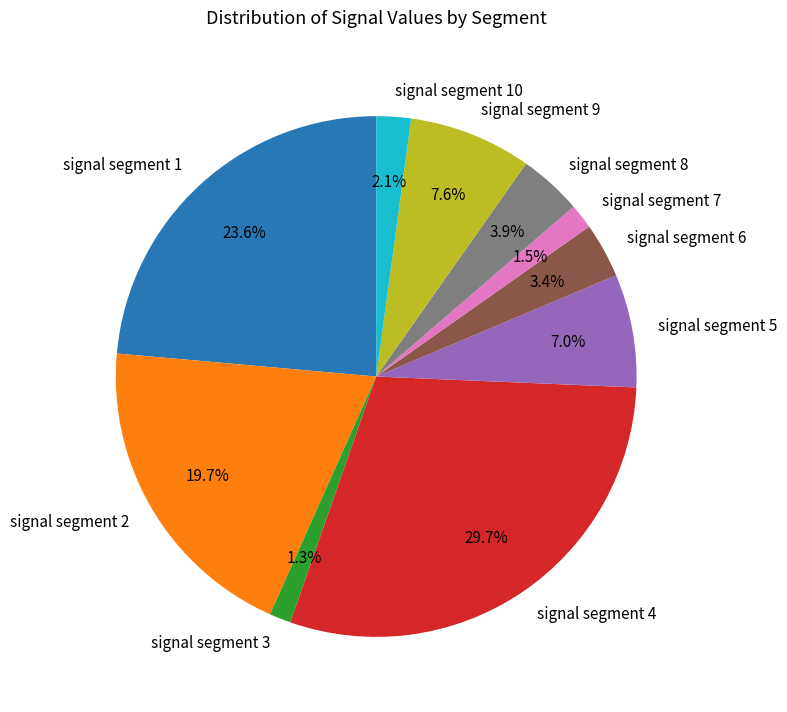

To the nearest percent, what is the difference between the signal segment 1 and signal segment 6 slice percentages?

20%